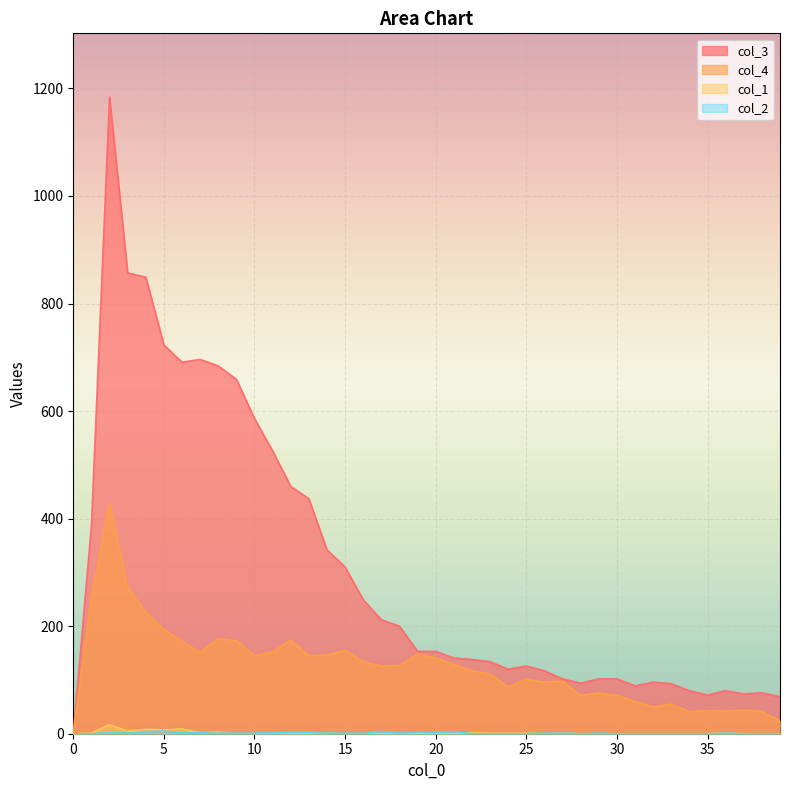

True or false: col_2 has more than 1 interior local peaks.

True